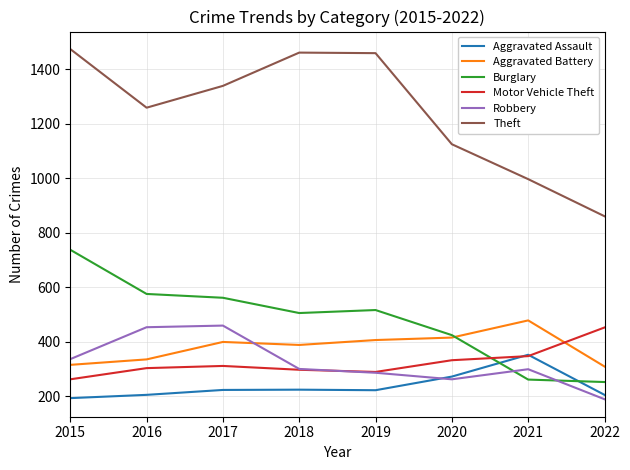

Where is Motor Vehicle Theft nearest to the value 358?

2021